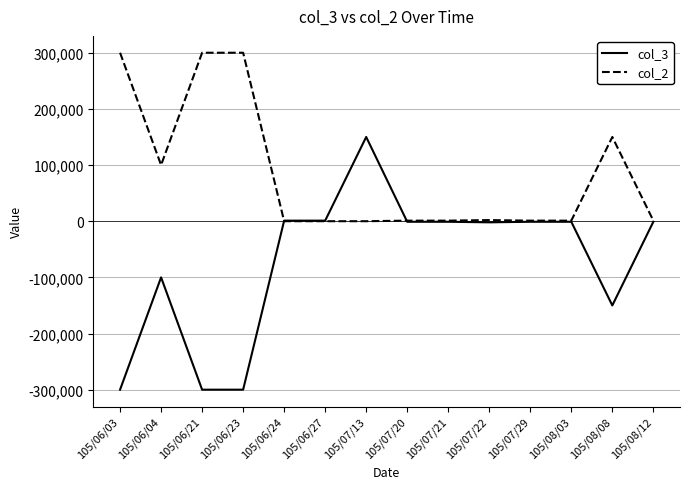

At 105/06/21, list the series in order from largest to smallest.

col_2, col_3